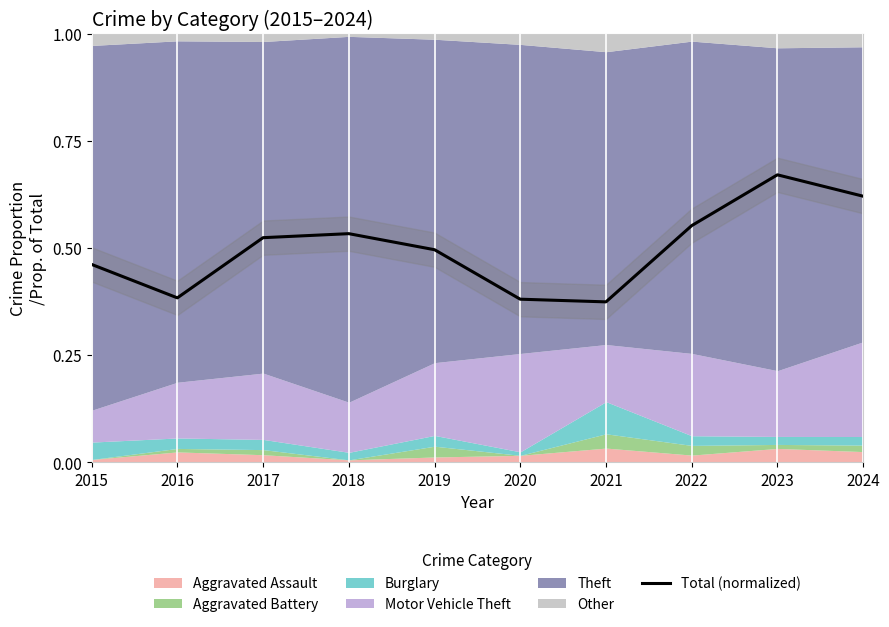

Between 2019 and 2021, which is larger?

2019